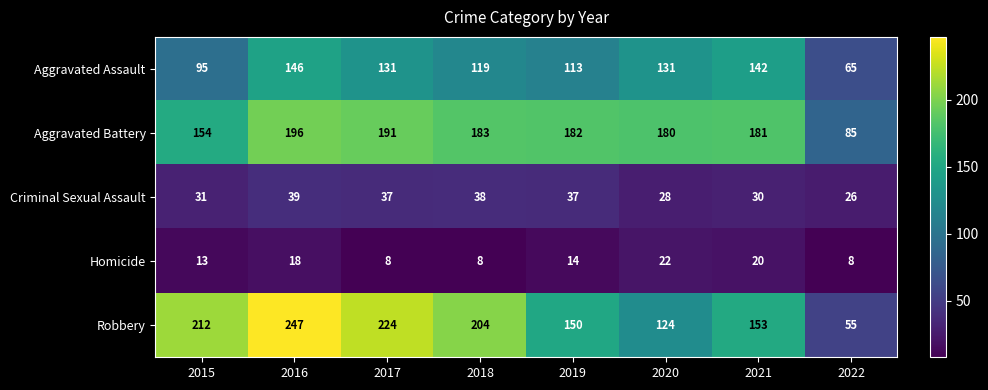

What is the total value across all series at 2018?

552